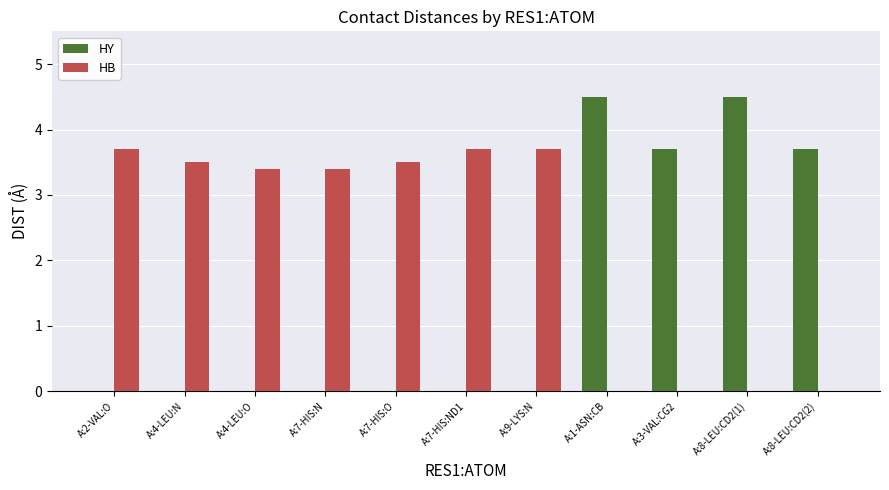

How many data points does each series have?

11